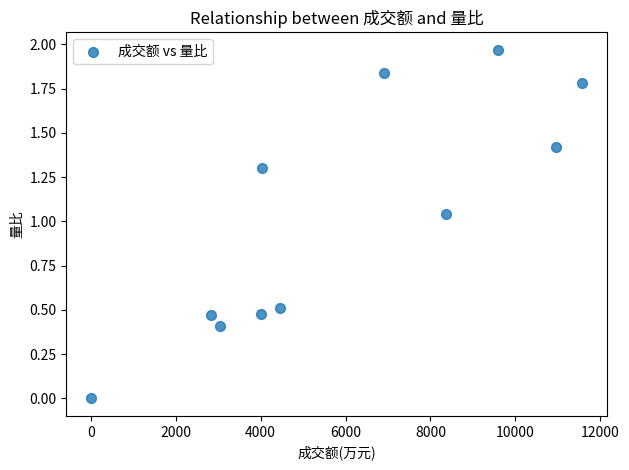

What is the range of X values (max minus min)?

11574.0